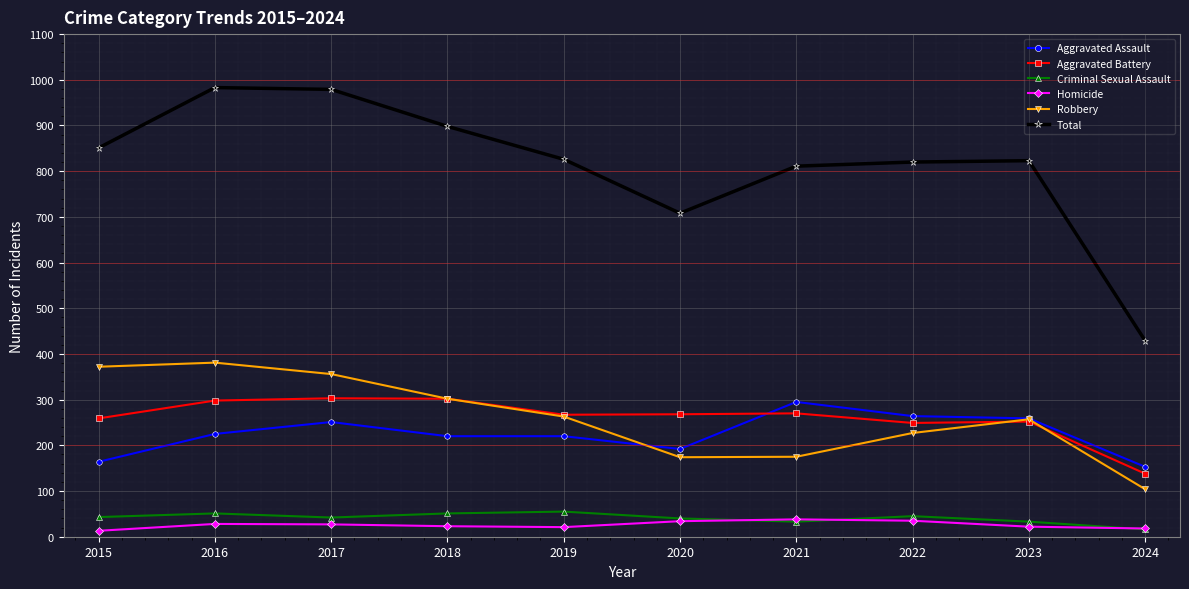

What value does the Robbery series have at 2021, to the nearest 5?

175